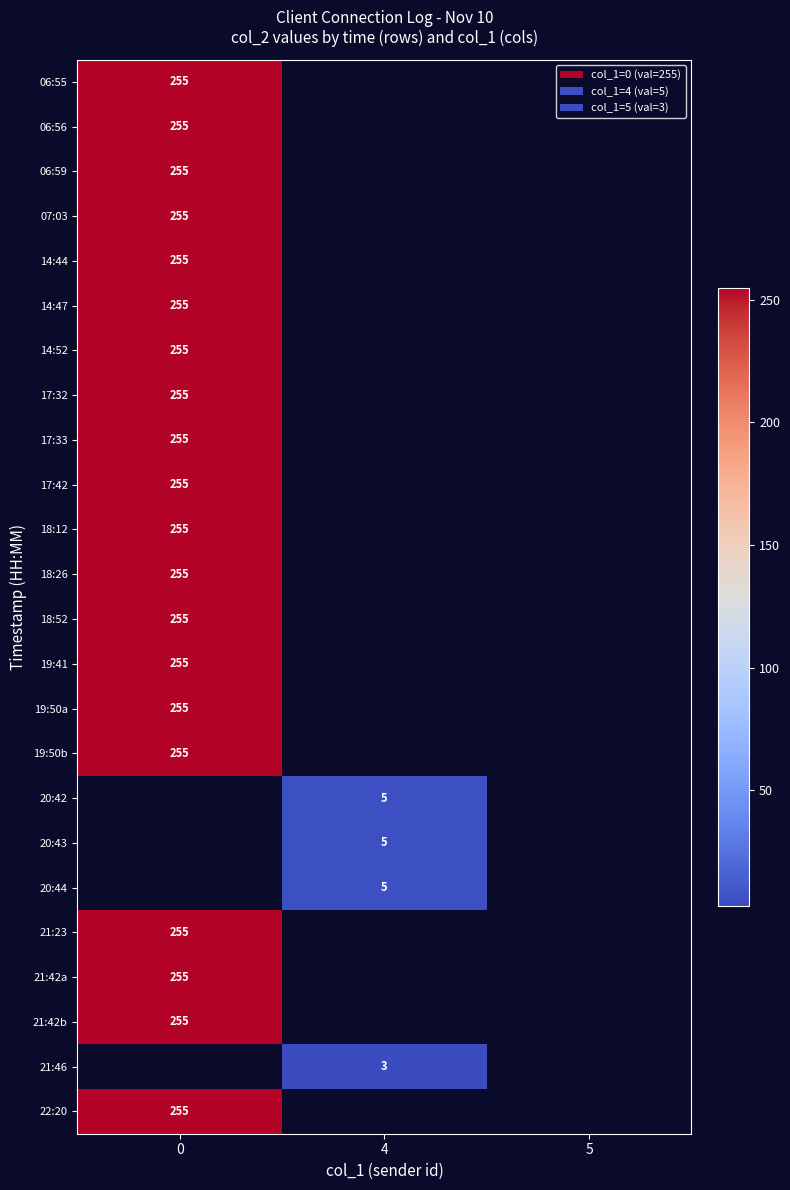

What is the maximum value shown in the chart?

255.0